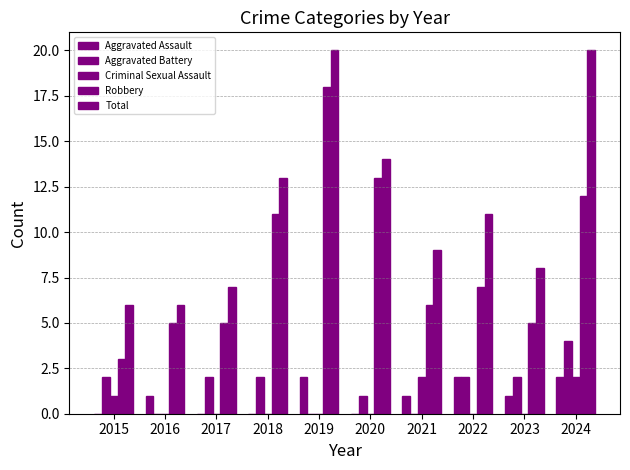

What is the sum of all Aggravated Assault values?

9